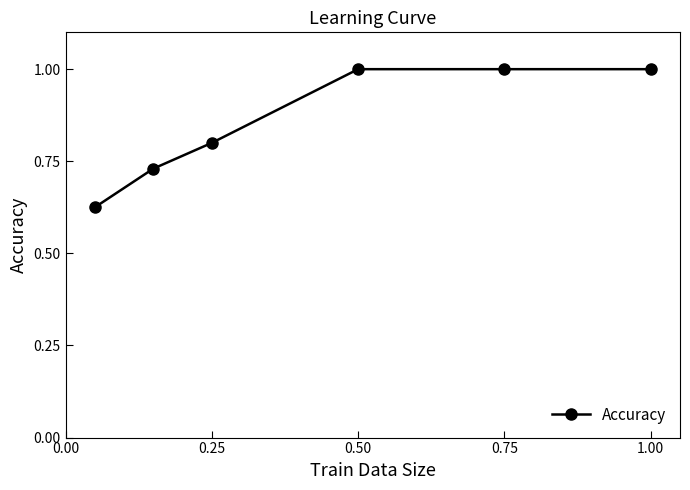

Count the values in the range 0 to 1.

6